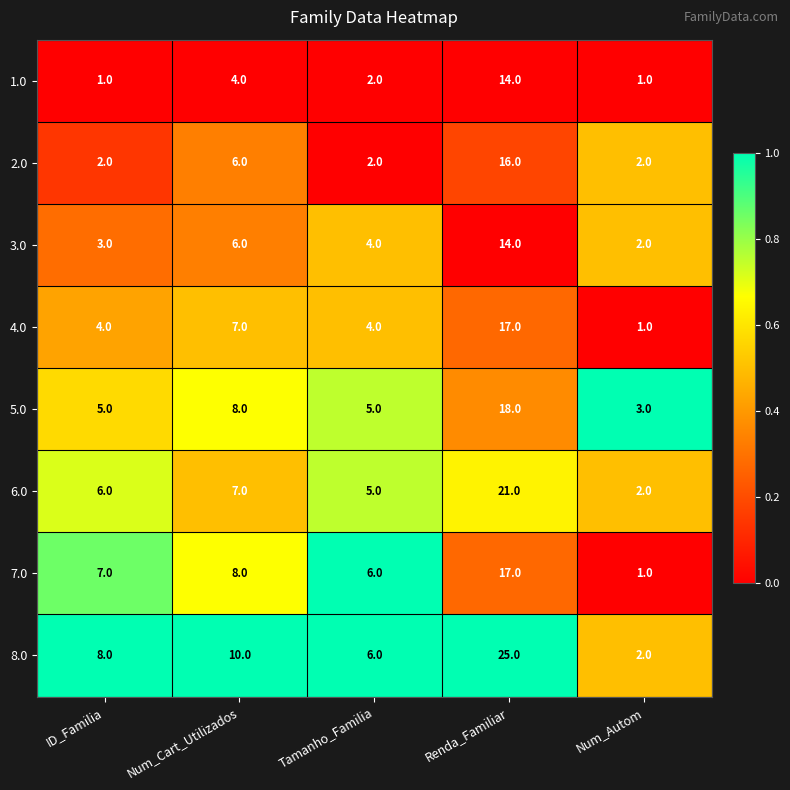

Which category has the lowest value in the 7.0 series?

Num_Autom